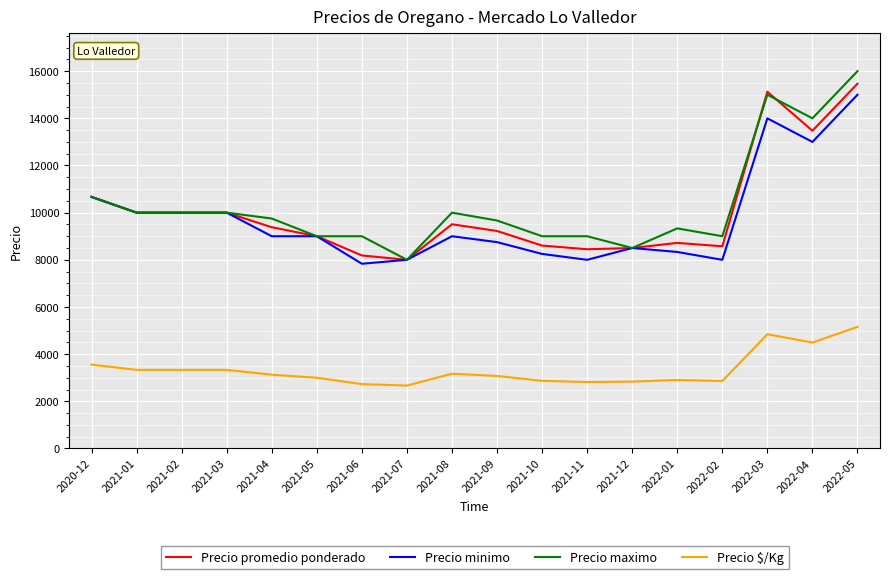

Between 2021-03 and 2022-03, which series saw the biggest shift?

Precio promedio ponderado